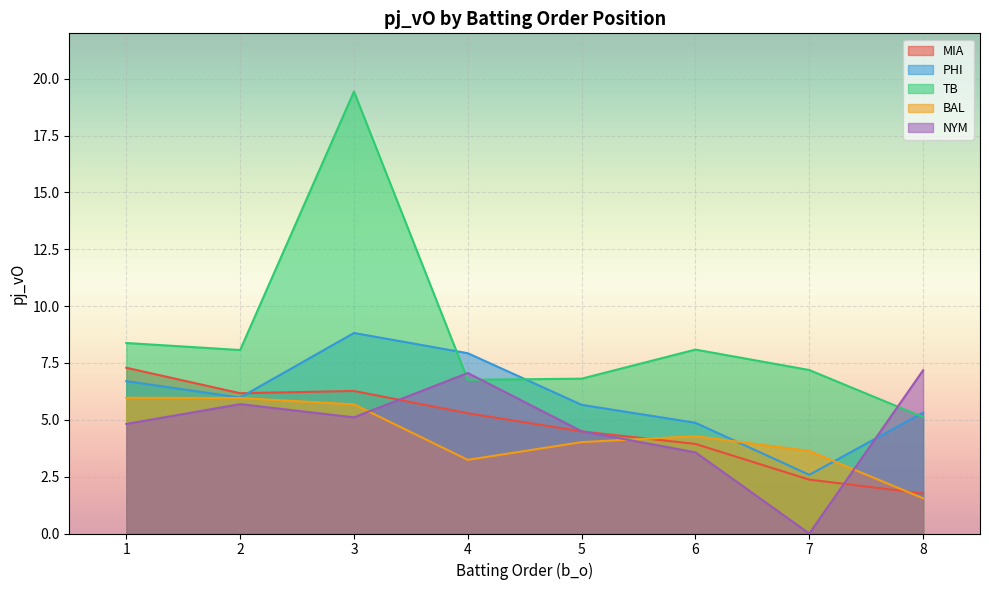

Is it true that PHI equals 6.7 at 1?

True